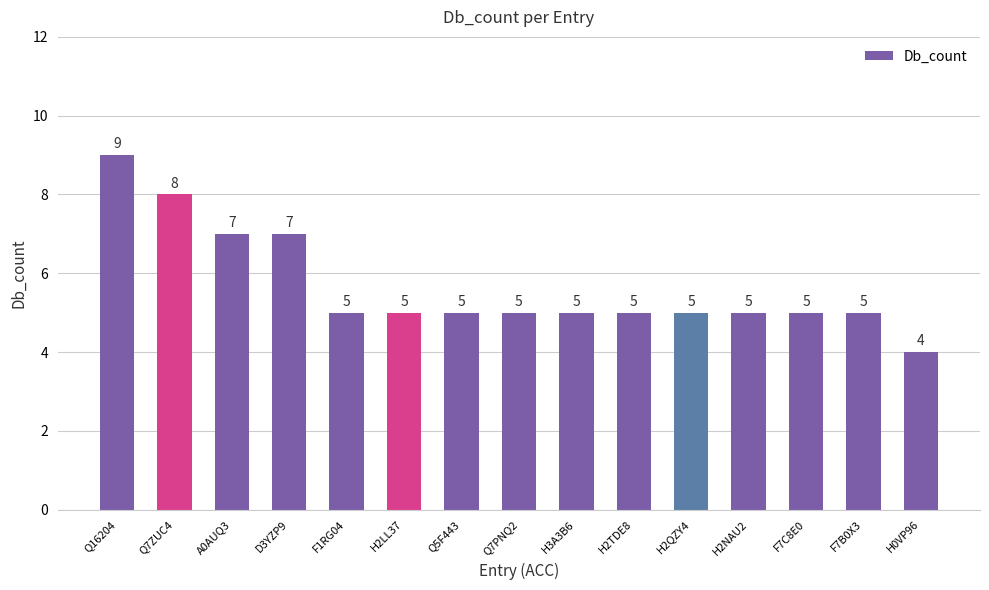

What is the change in value from F7B0X3 to H0VP96?

-1